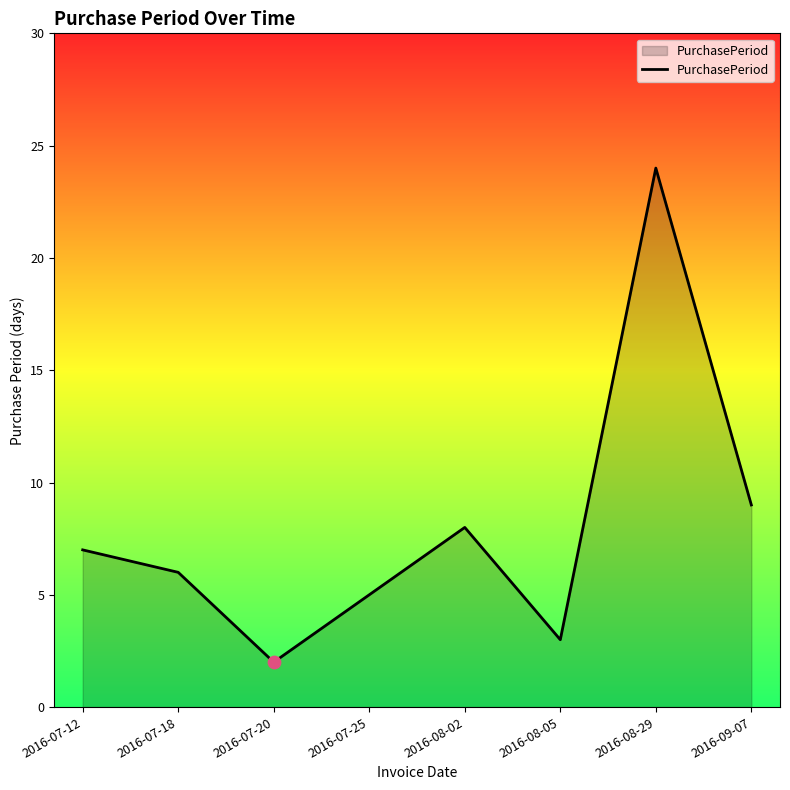

What is the ratio of the value at 2016-07-12 to the value at 2016-08-29?

0.3